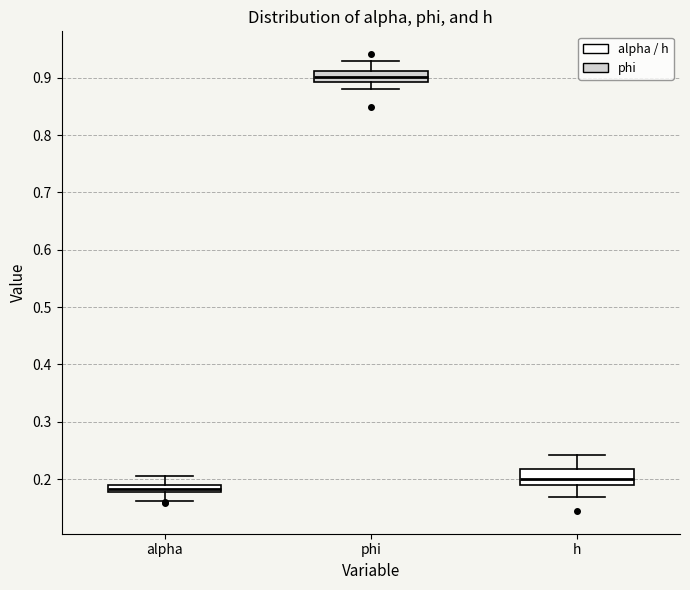

Where is the upper edge of the box for h on the y-axis? The values are not printed on the chart, so give them approximately, as read against the axis.

0.22